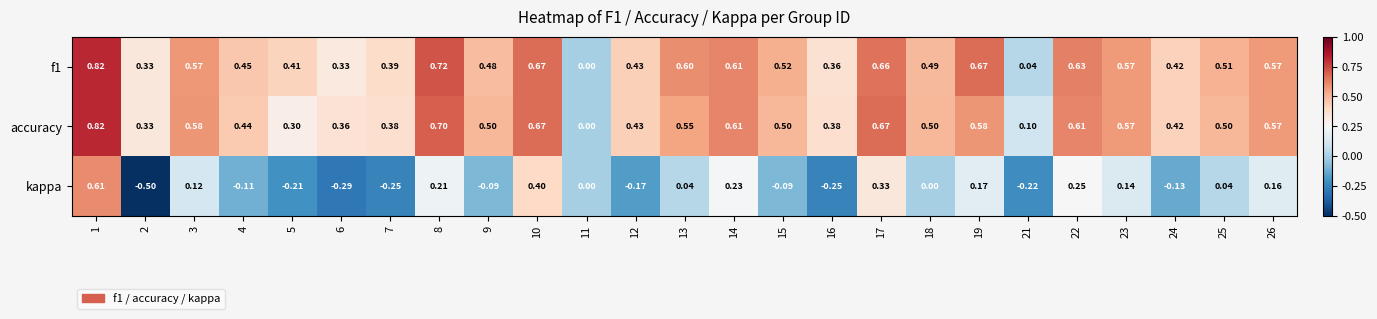

Is the value of accuracy at 24 greater than the value of f1 at 22?

No